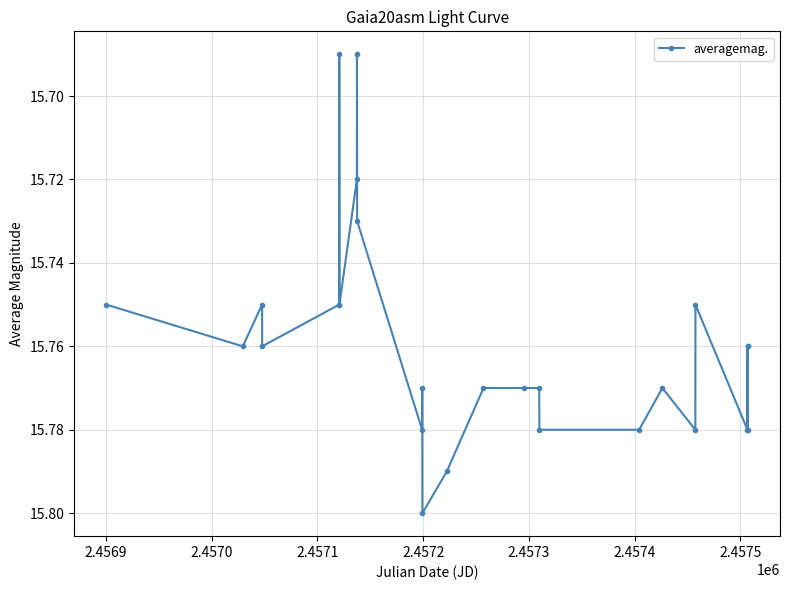

What is the sum of all values?

409.7